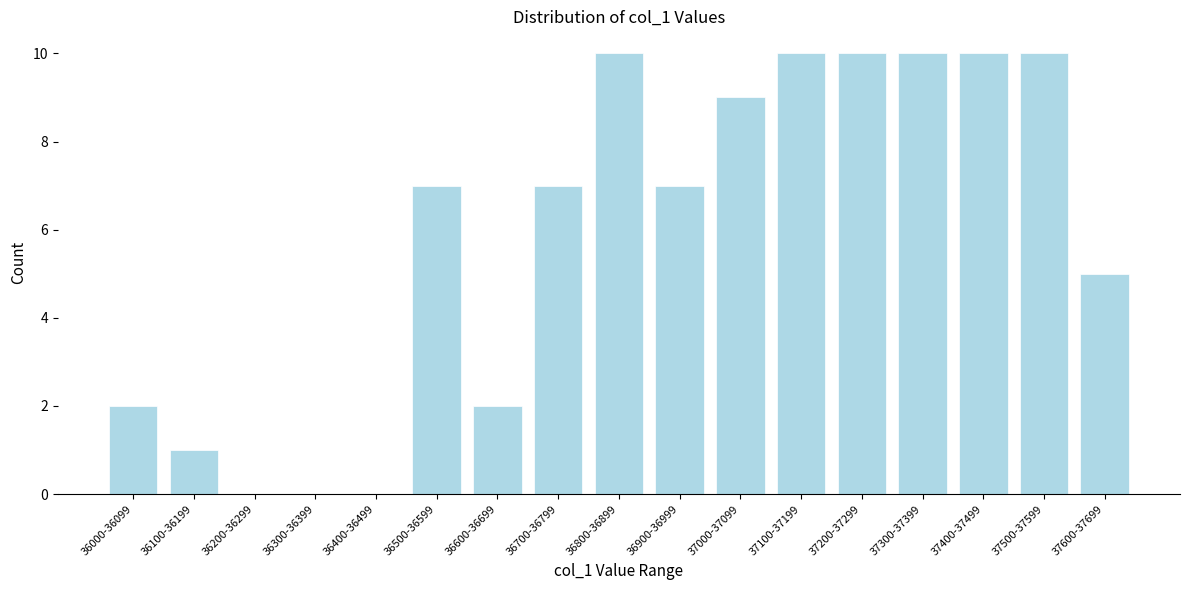

Reading left to right, what are all the values shown in this chart?

36000-36099=2	36100-36199=1	36200-36299=0	36300-36399=0	36400-36499=0	36500-36599=7	36600-36699=2	36700-36799=7	36800-36899=10	36900-36999=7	37000-37099=9	37100-37199=10	37200-37299=10	37300-37399=10	37400-37499=10	37500-37599=10	37600-37699=5